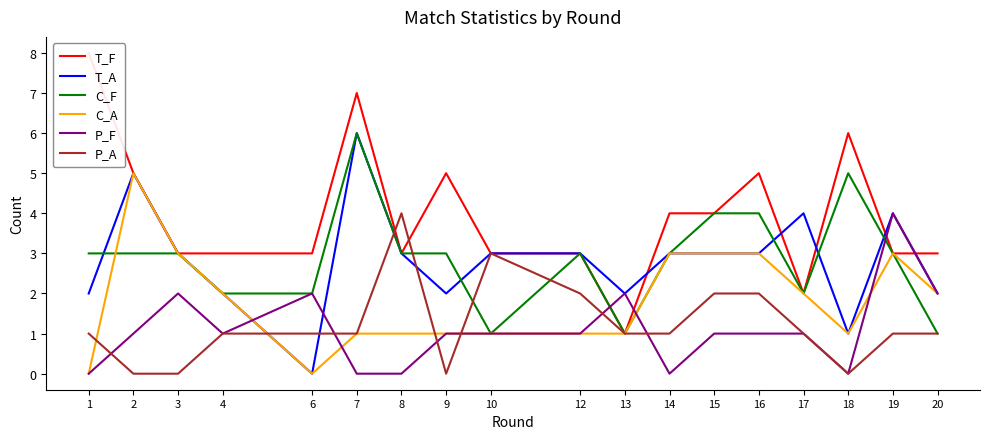

What is the sum of the P_A values at 10 and 4?

4